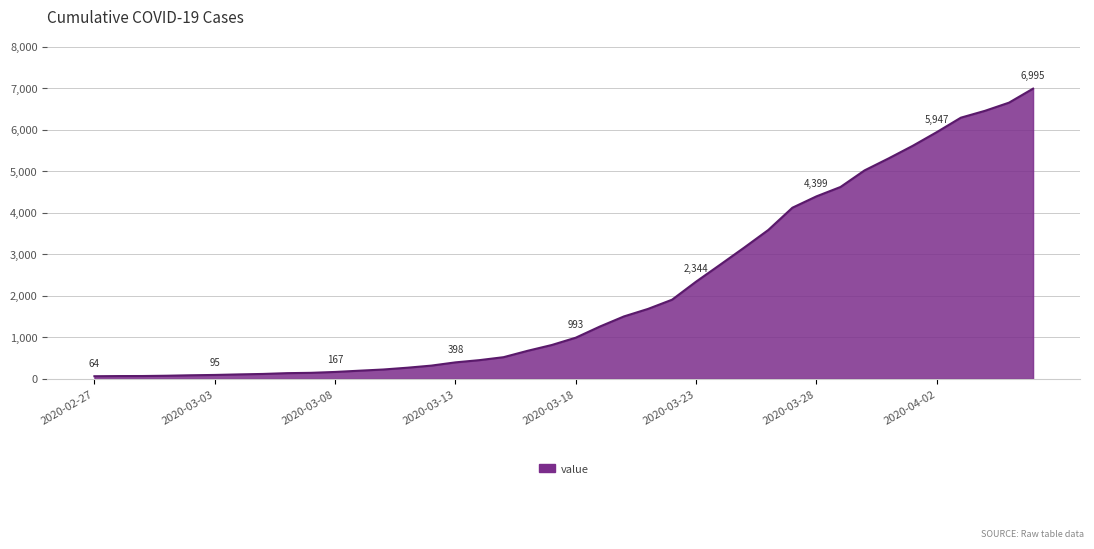

What is the difference between the maximum and minimum values?

6931